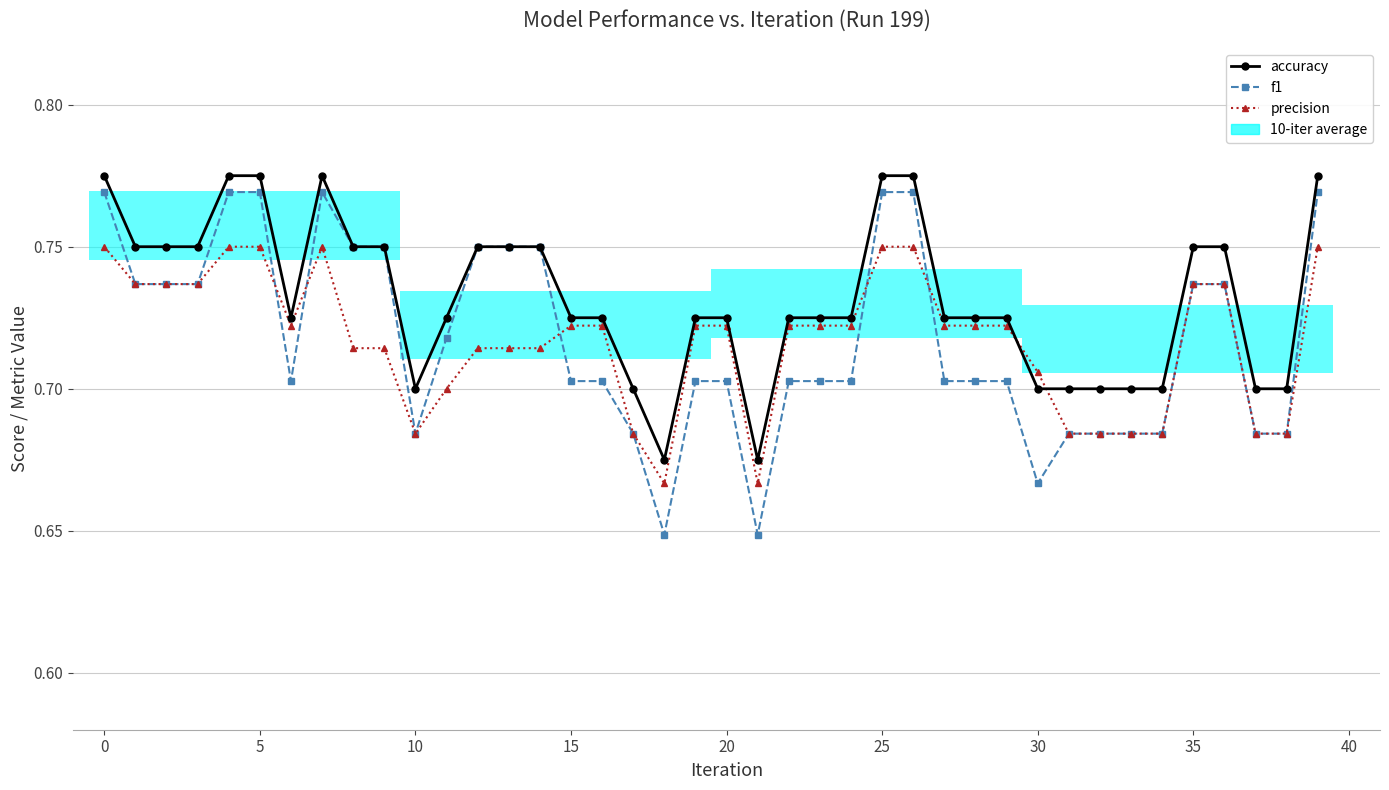

True or false: f1 and accuracy intersect in this chart.

False